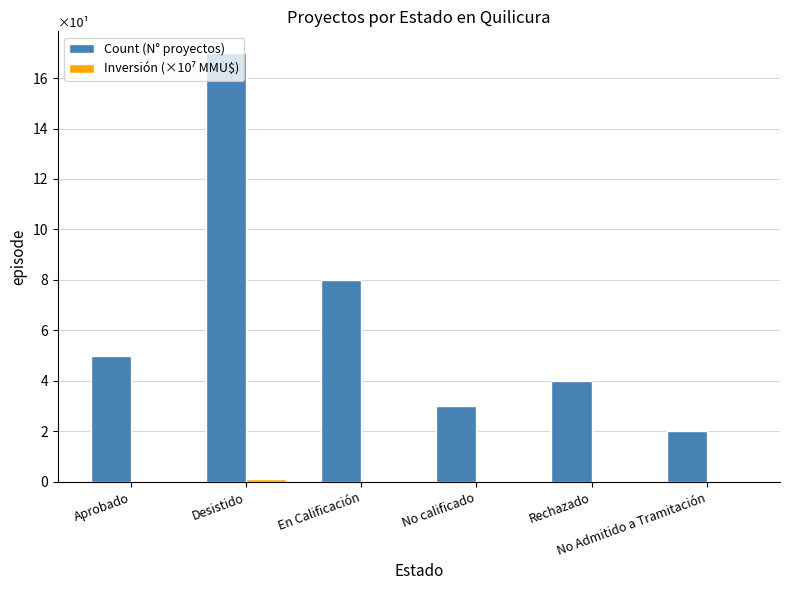

What is the approximate value of Count (N° proyectos) at No calificado?

3.0